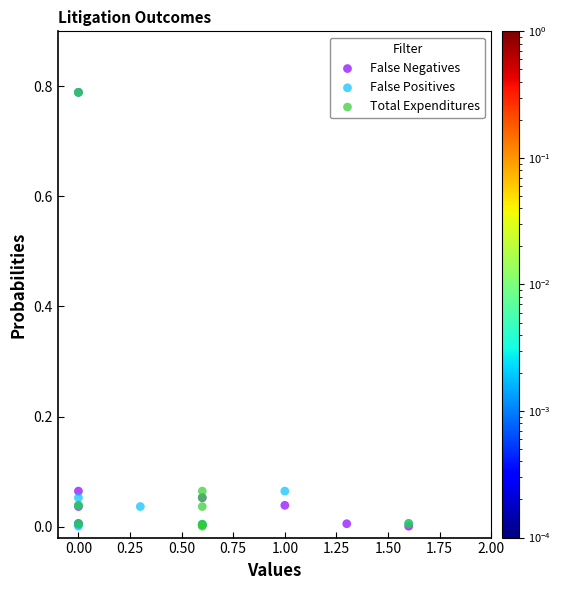

What are all the series names shown in the legend?

False Negatives, False Positives, Total Expenditures